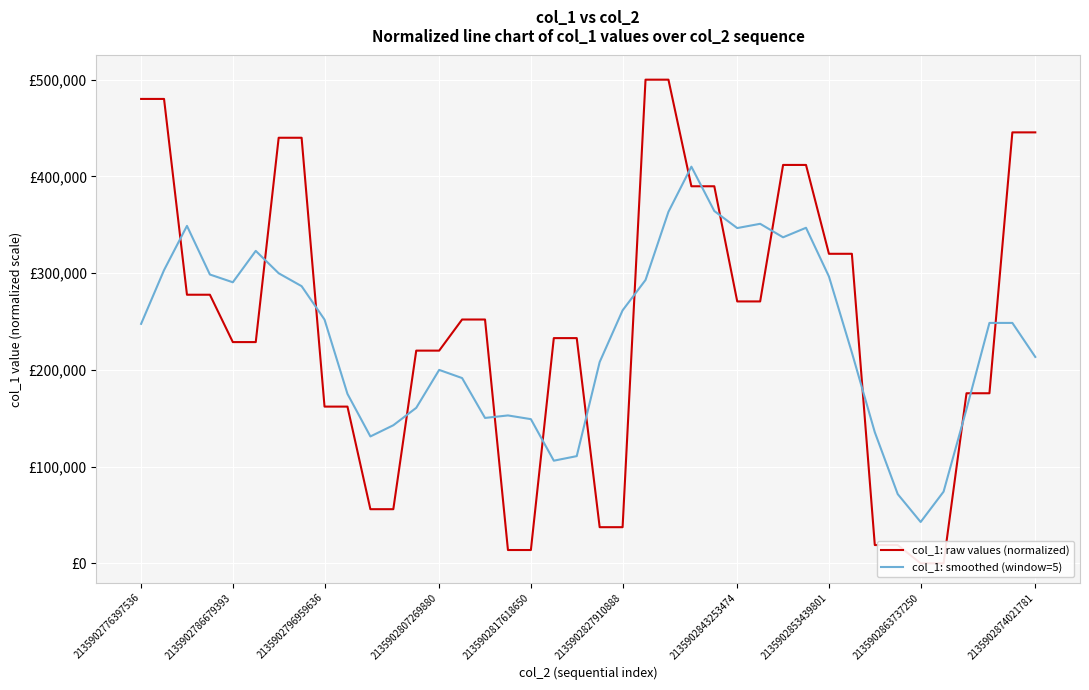

Rank the series at 31 from lowest to highest value.

col_1: smoothed (window=5), col_1: raw values (normalized)